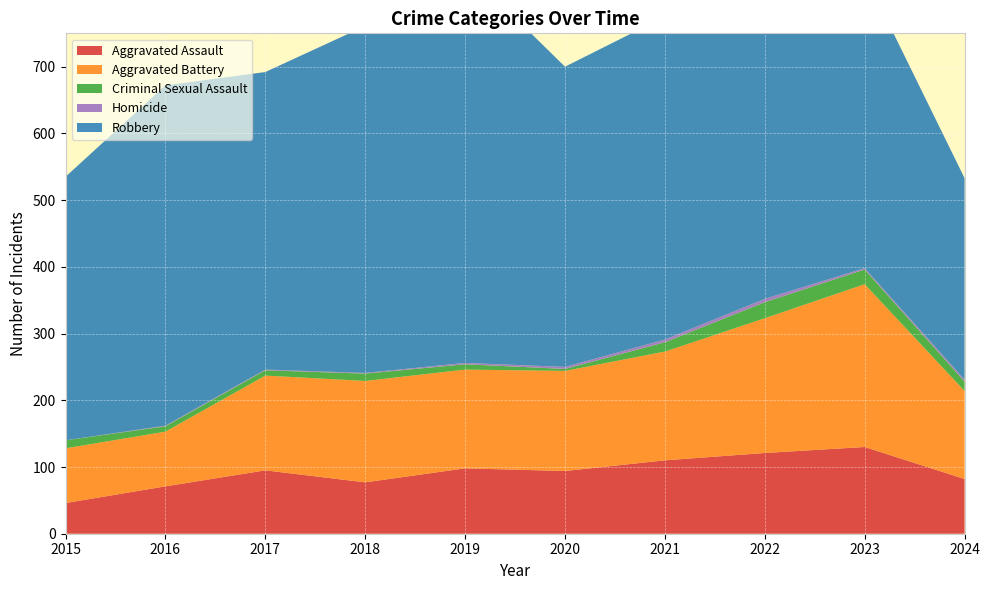

Reading left to right, list all the values displayed in this chart.

Aggravated Assault: 2015=46	2016=71	2017=95	2018=77	2019=98	2020=94	2021=110	2022=121	2023=130	2024=82
Aggravated Battery: 2015=82	2016=82	2017=142	2018=152	2019=148	2020=150	2021=163	2022=202	2023=244	2024=132
Criminal Sexual Assault: 2015=12	2016=8	2017=8	2018=11	2019=8	2020=3	2021=14	2022=24	2023=22	2024=14
Homicide: 2015=0	2016=1	2017=1	2018=1	2019=2	2020=3	2021=4	2022=5	2023=2	2024=3
Robbery: 2015=395	2016=510	2017=446	2018=520	2019=591	2020=450	2021=484	2022=521	2023=440	2024=302